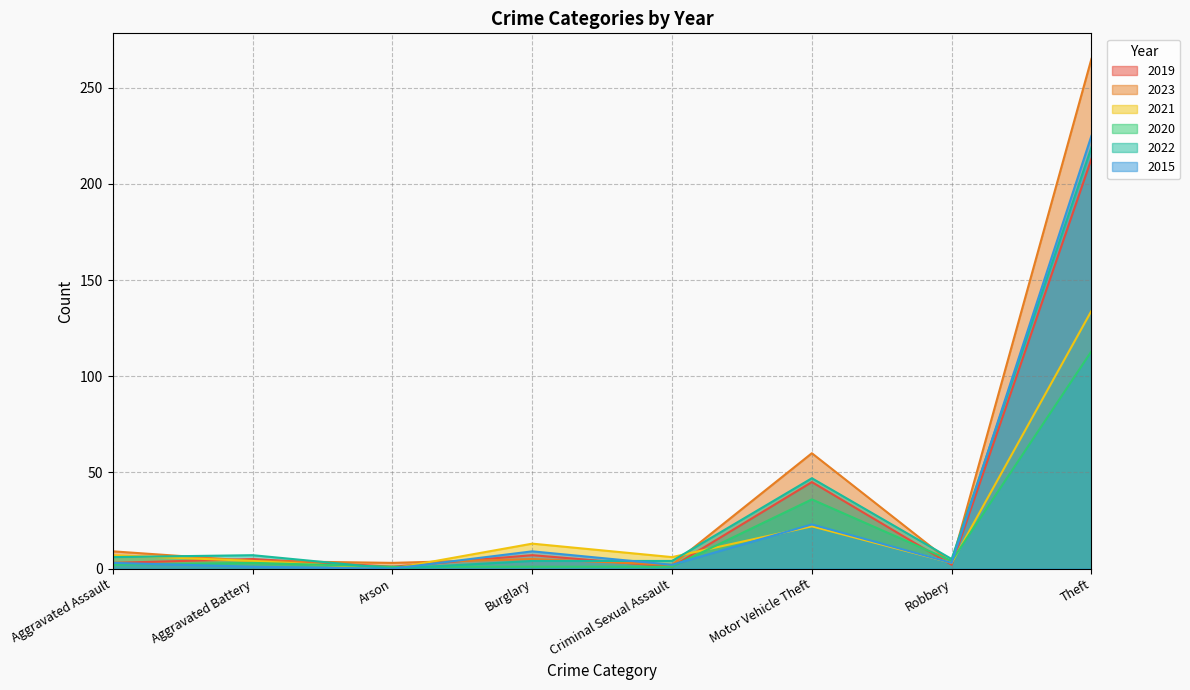

Which has a higher value, Robbery or Criminal Sexual Assault?

Robbery